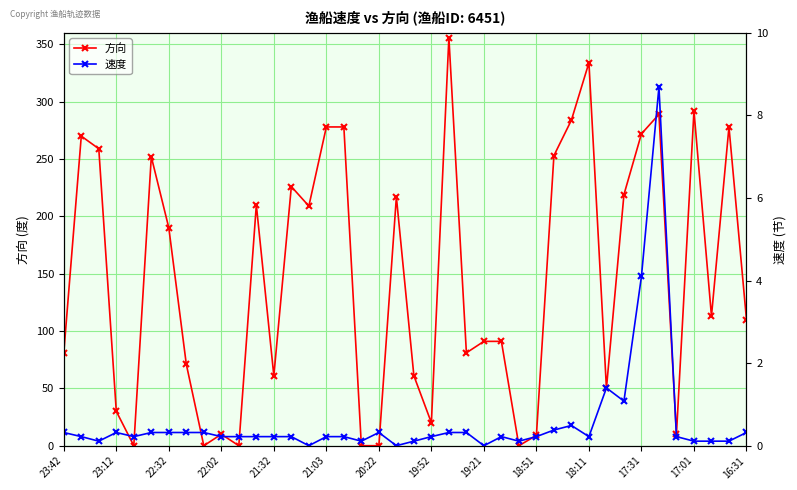

In 方向, how many points are higher than both neighbors (excluding endpoints)?

11